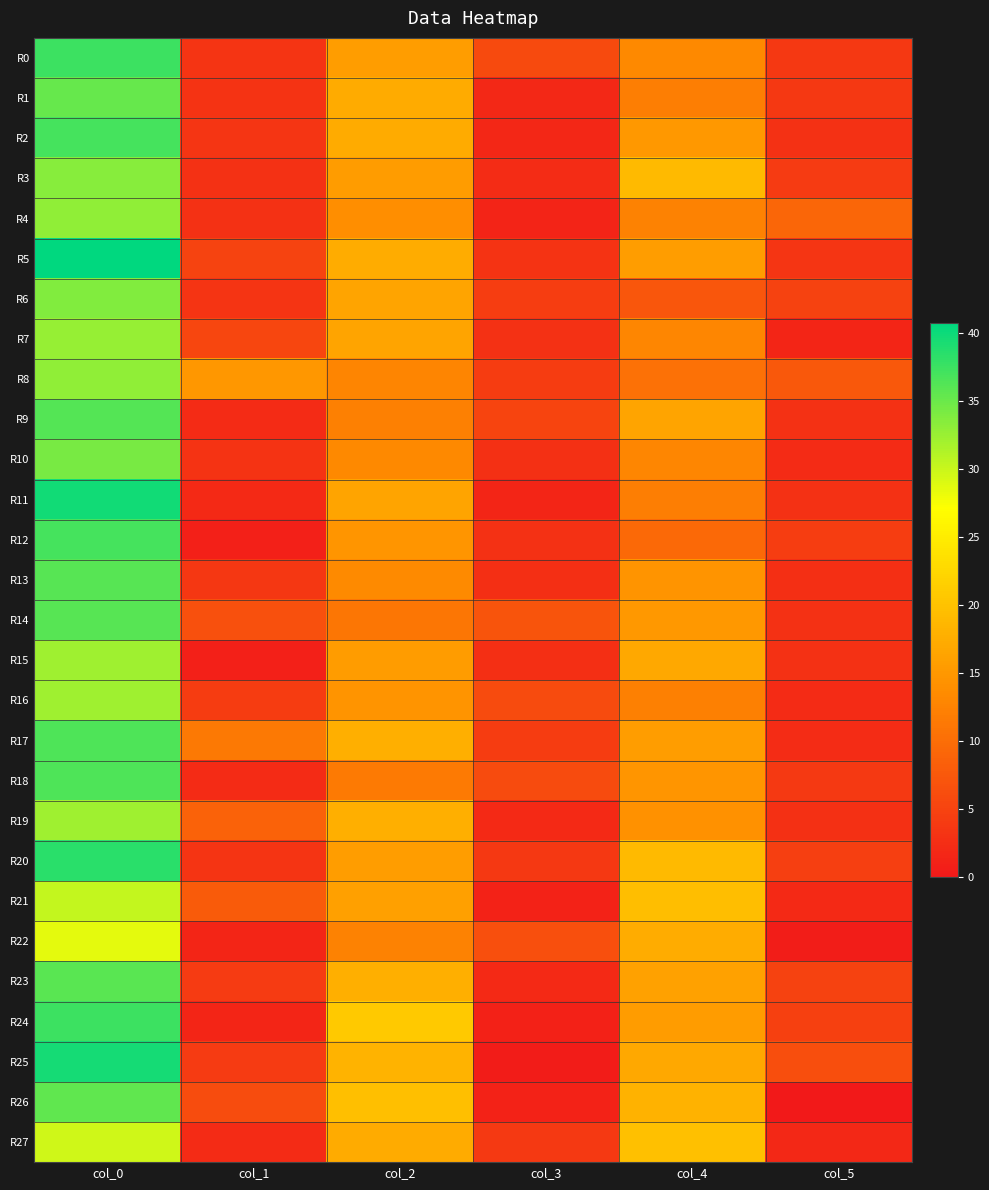

Which series changed the most between col_0 and col_3?

R25